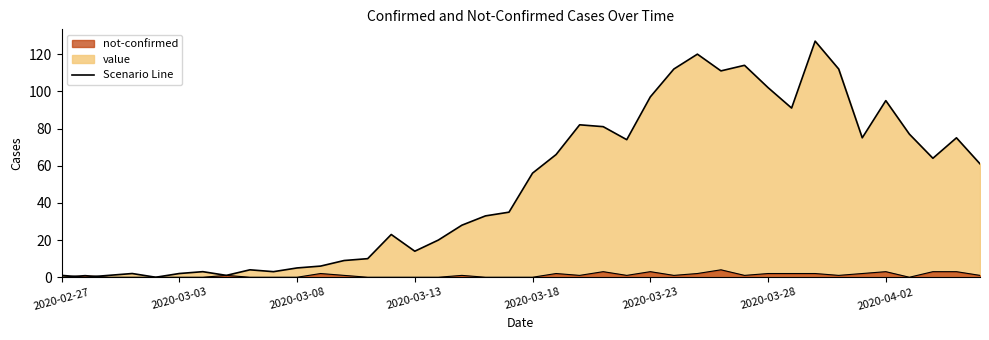

True or false: not-confirmed has a value of 0 at 2020-03-24.

False